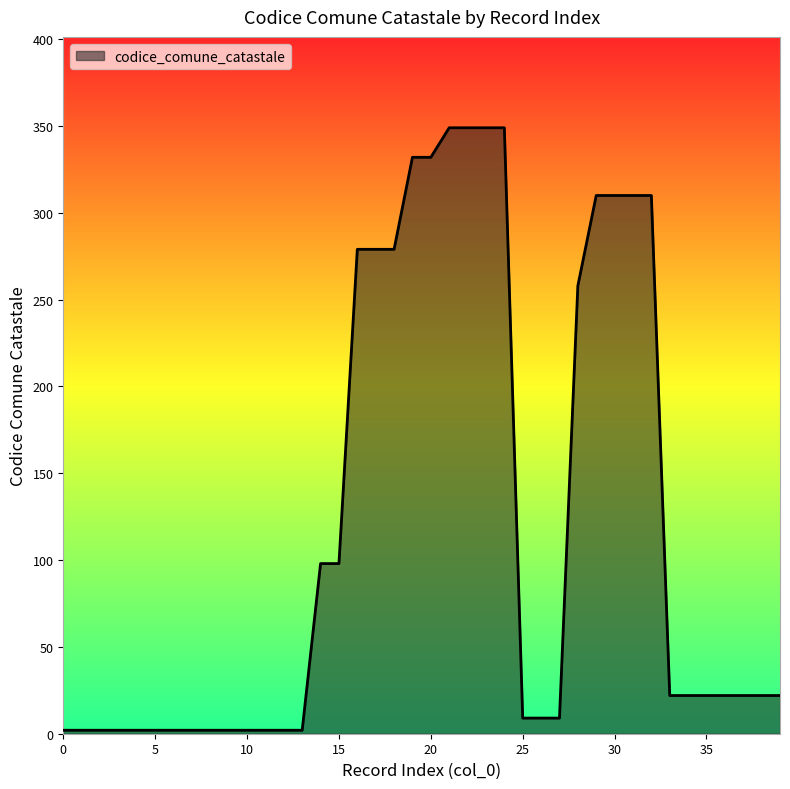

What is the maximum value shown in the chart?

349